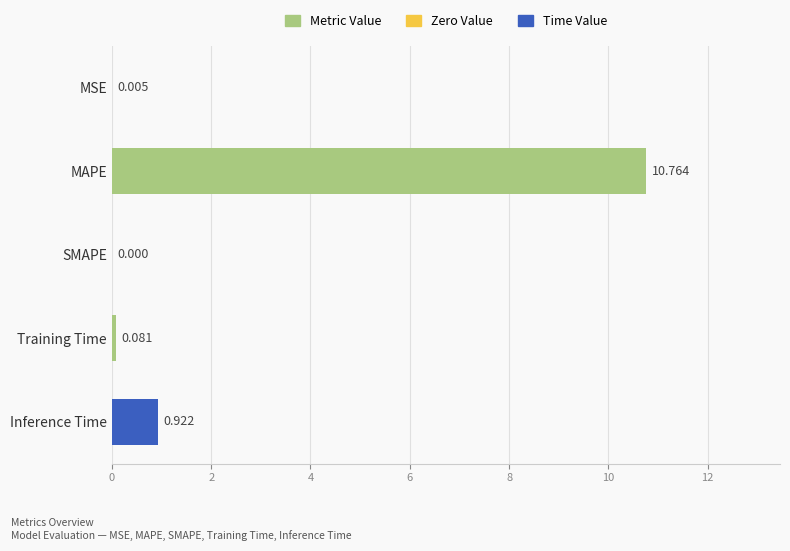

At which label is the value closest to 5?

Inference Time